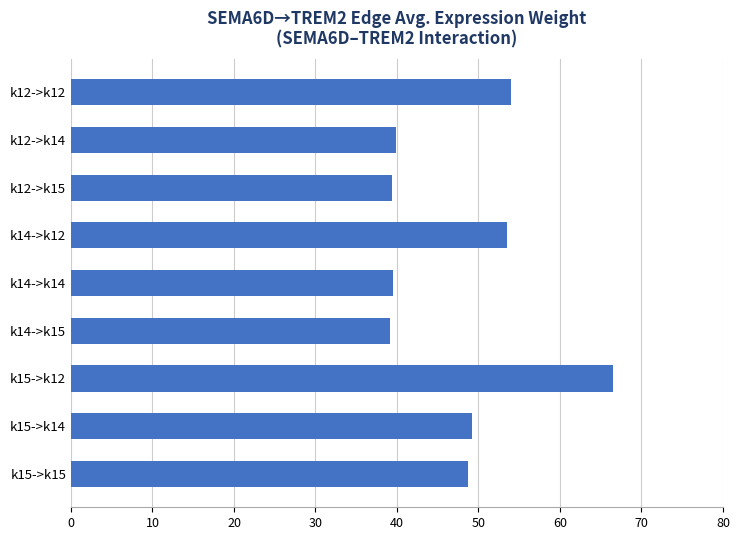

At which category does the chart reach its peak across all series?

k15->k12